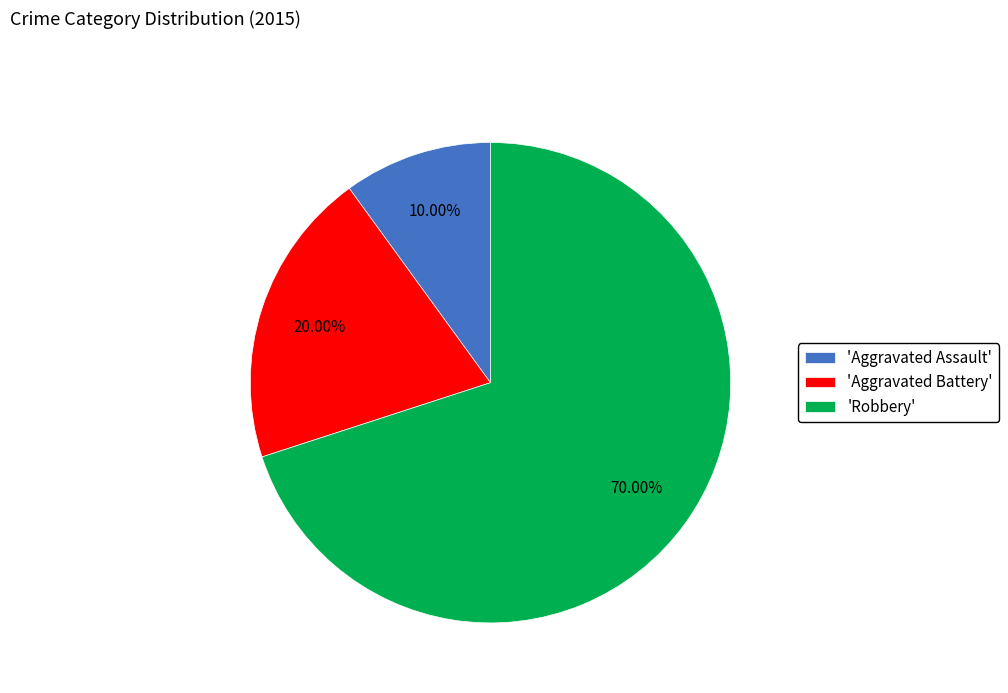

Does 'Aggravated Assault' account for over 50% of the chart?

No